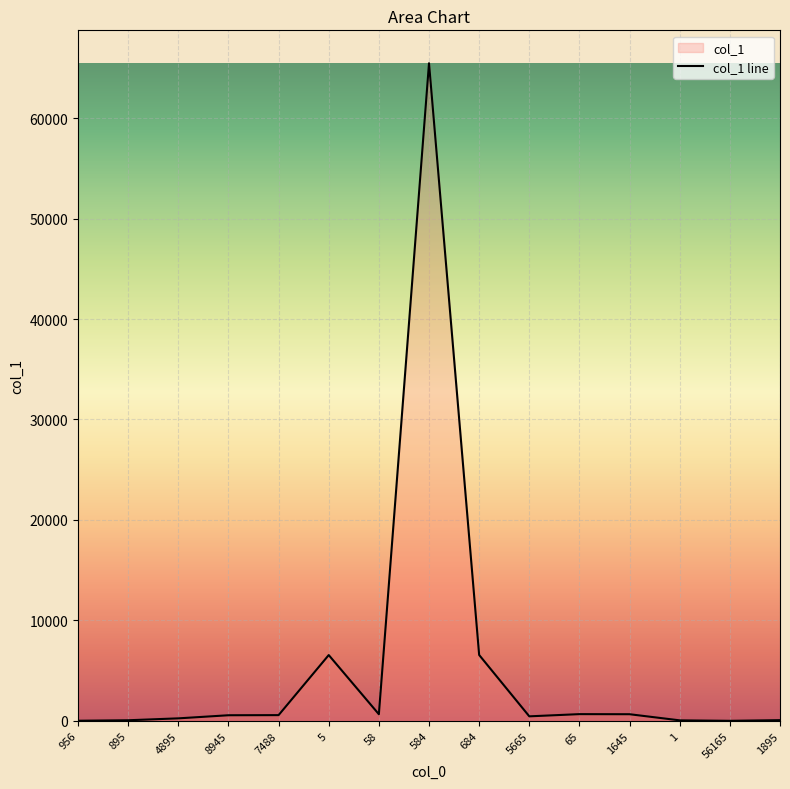

At which category does the chart reach its minimum across all series?

56165